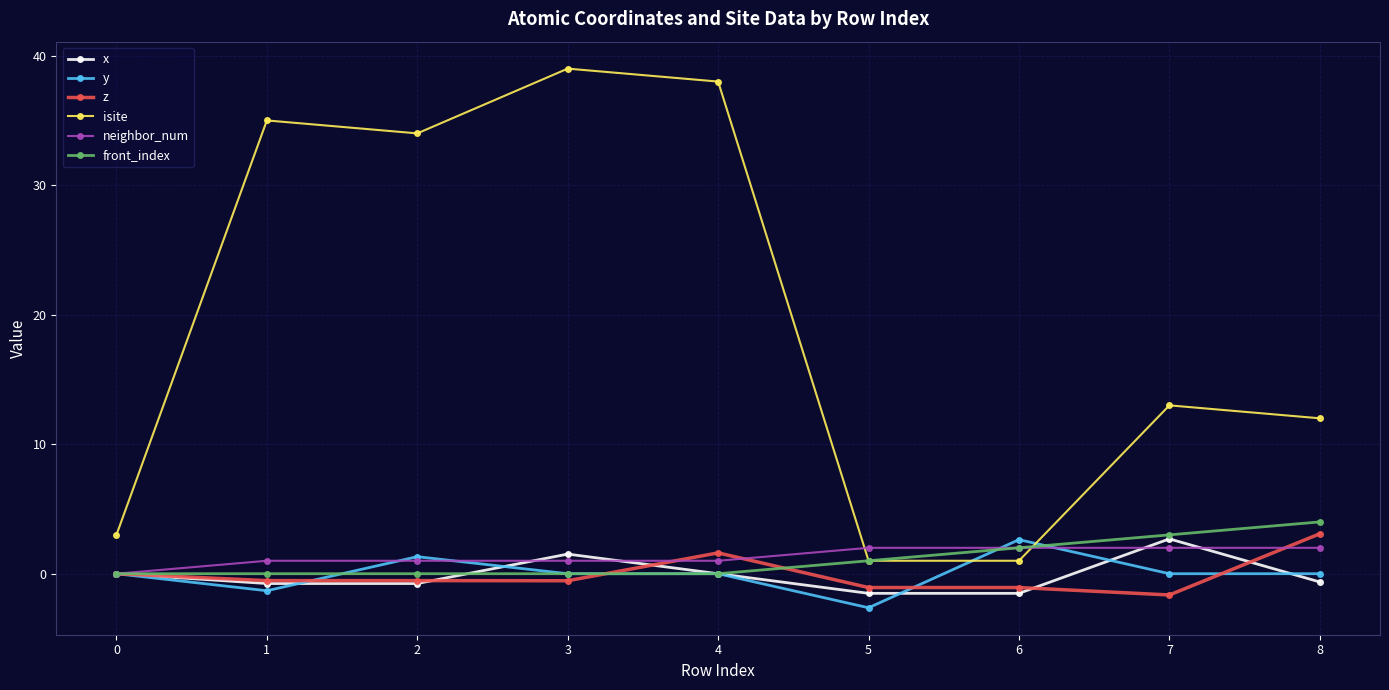

What is the minimum value shown in the chart?

-2.6